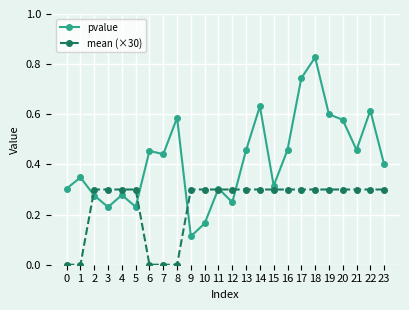

Rank the series by their average value, from lowest to highest.

mean (×30), pvalue